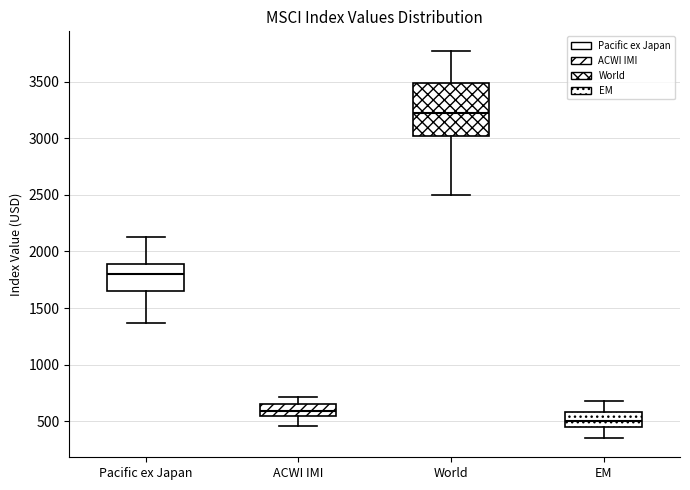

Which box has the highest median line?

World